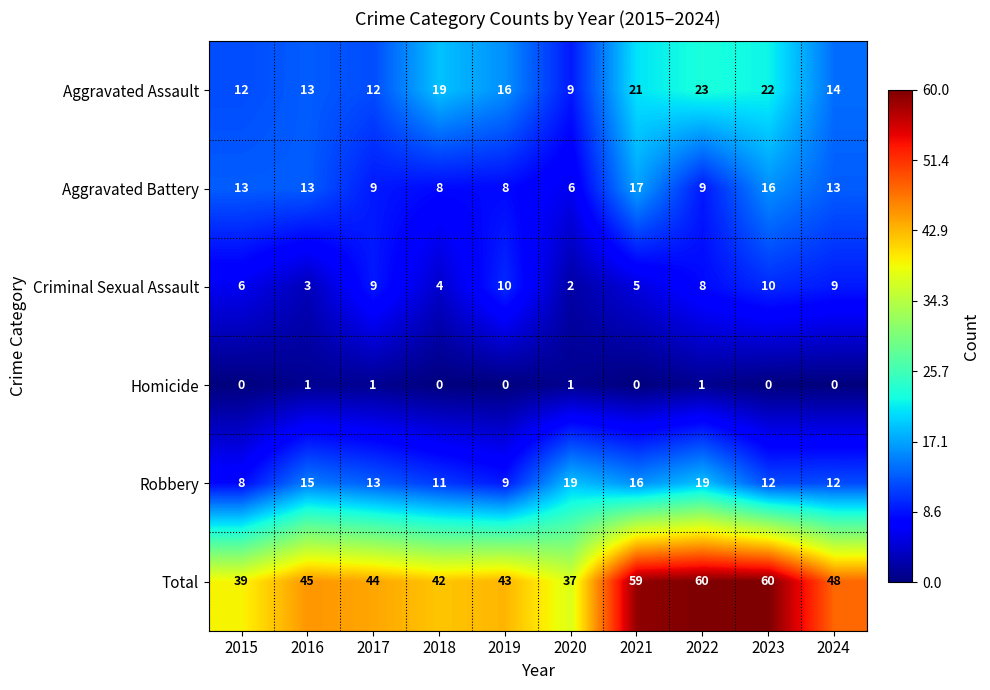

Where is Total nearest to the value 48?

2024